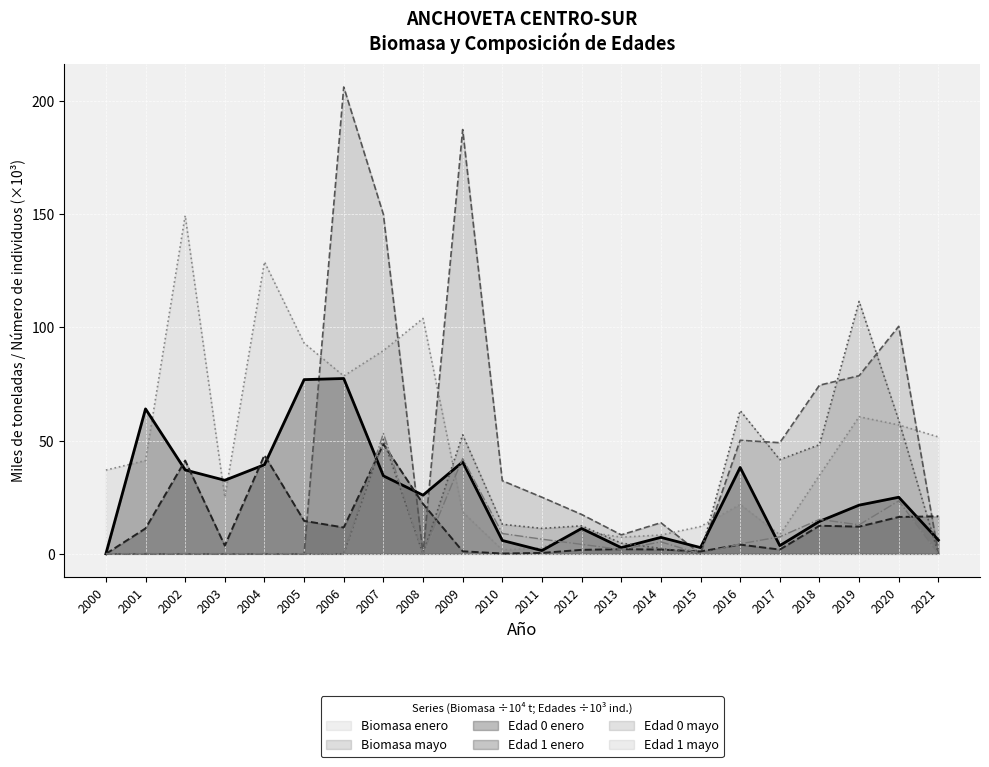

What is the highest value of the Biomasa enero series?

149.4